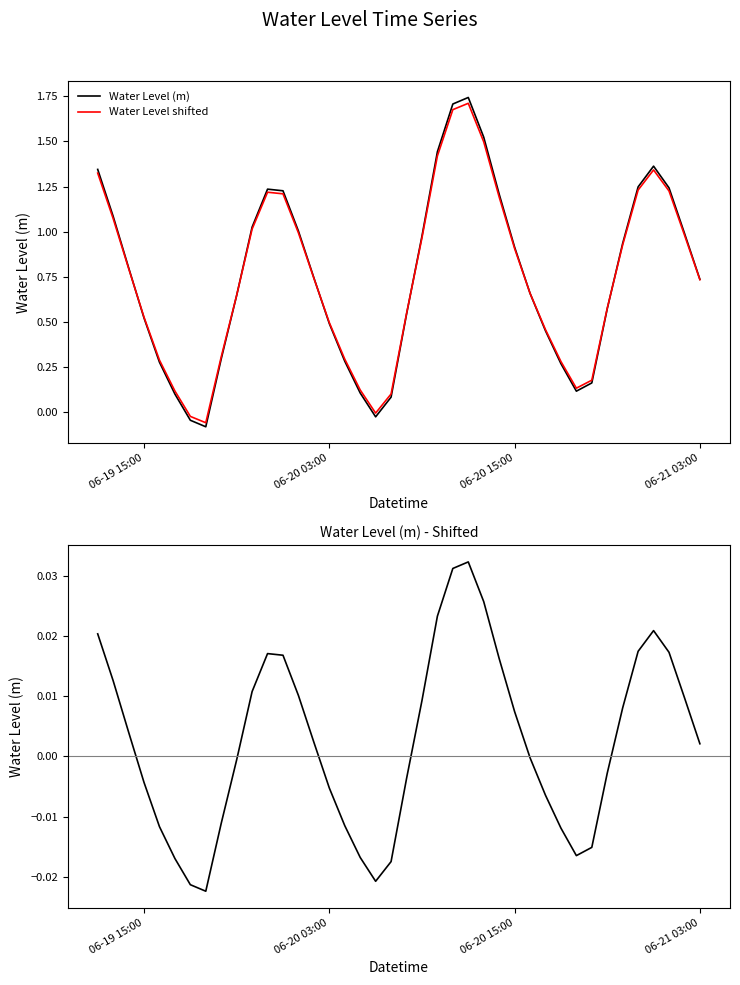

What is the value of the Water Level (m) point at the 35th from the left?

0.9